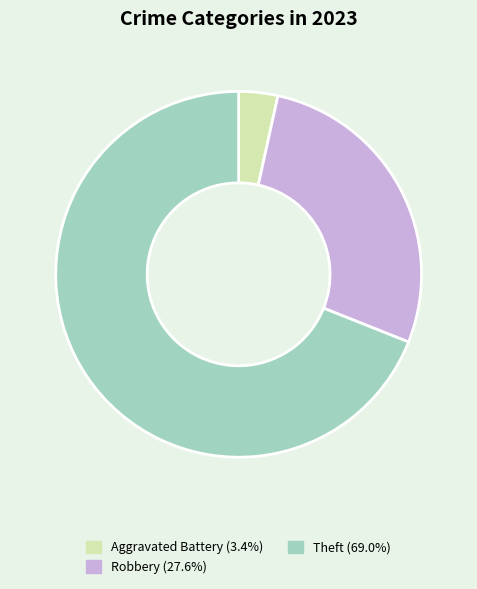

Is there a majority slice in this chart?

Yes